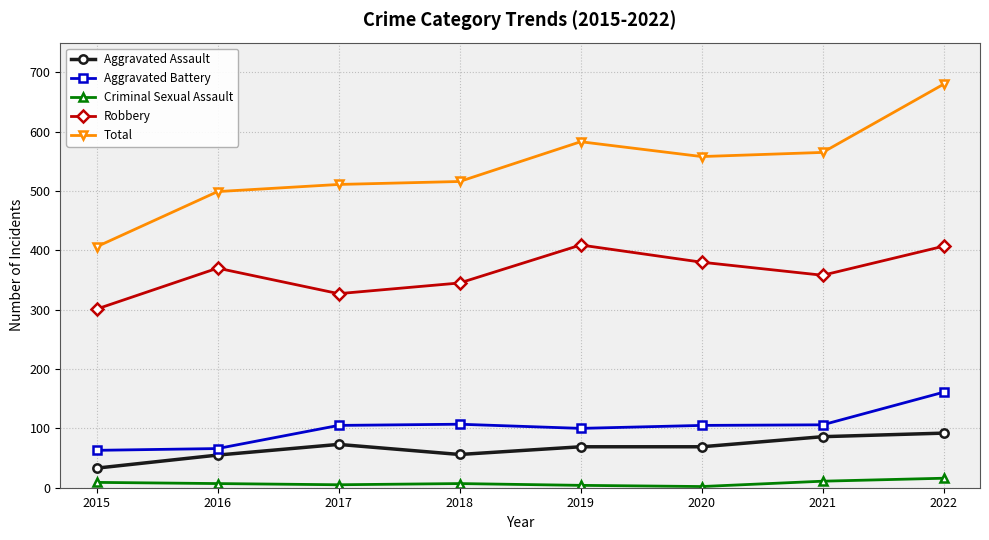

True or false: Robbery has a value of 407 at 2022.

True